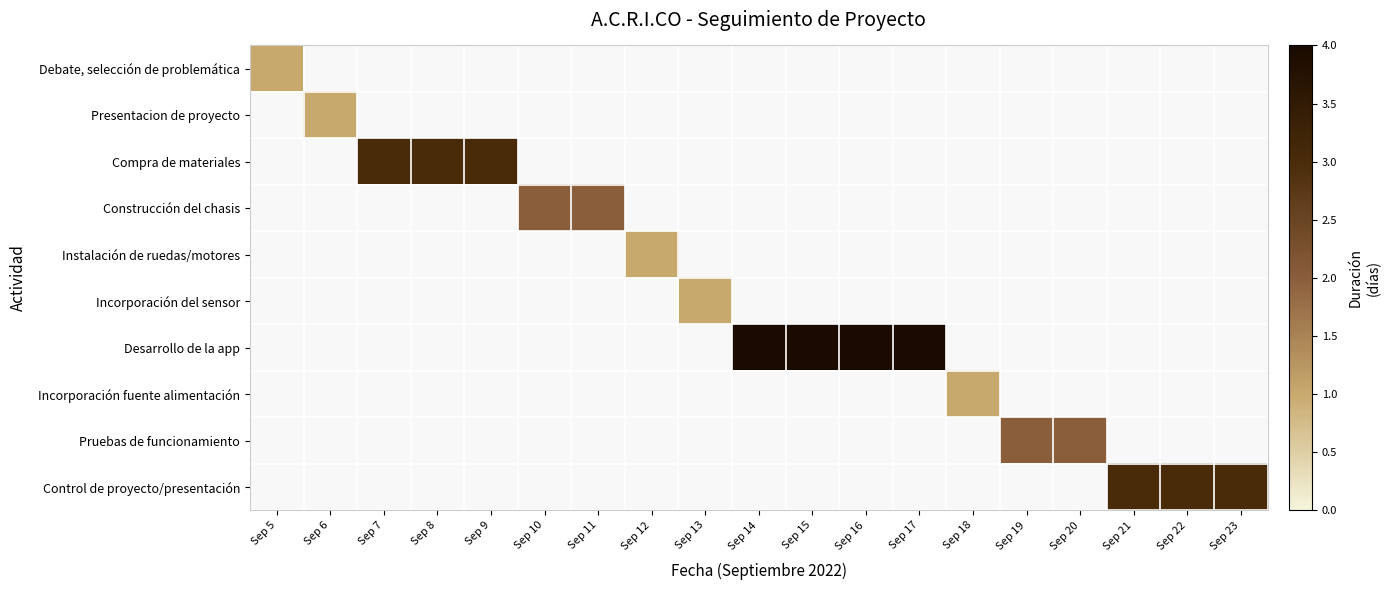

Which series has the largest total across all categories?

Desarrollo de la app